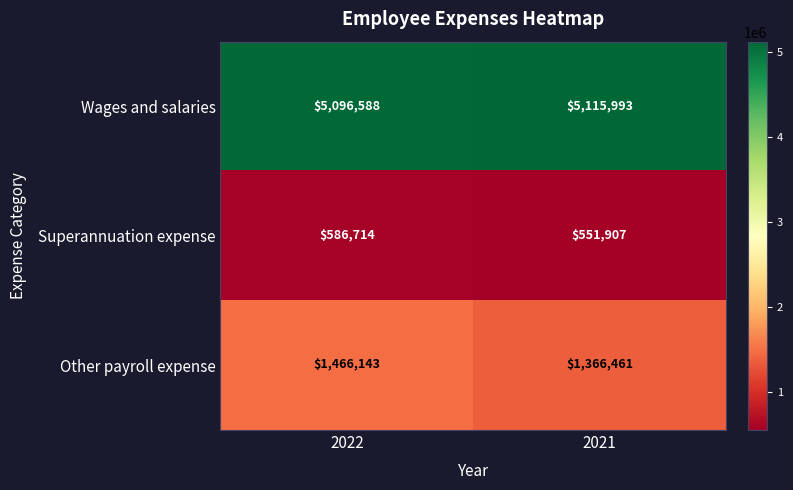

What is the difference between the Wages and salaries values at 2021 and 2022?

19405